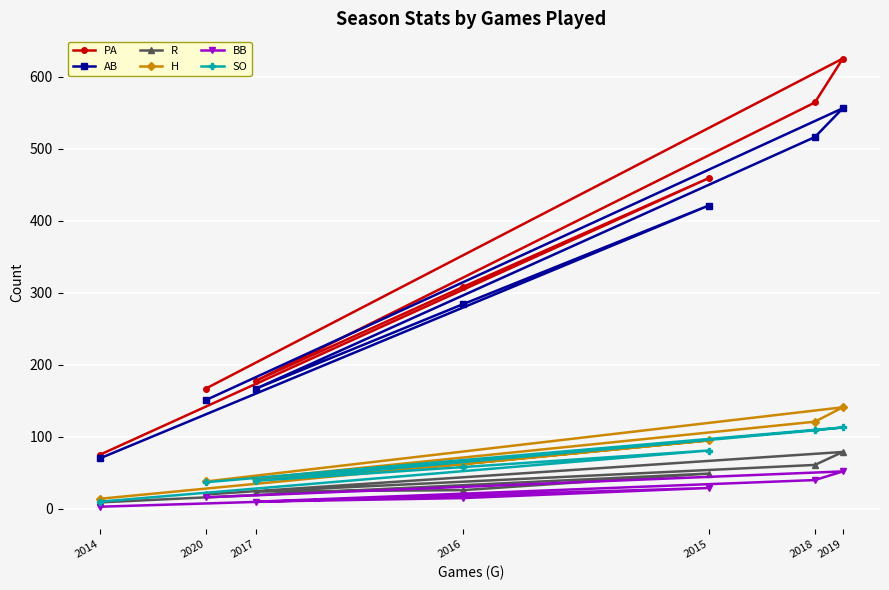

True or false: R and H cross at least once.

False